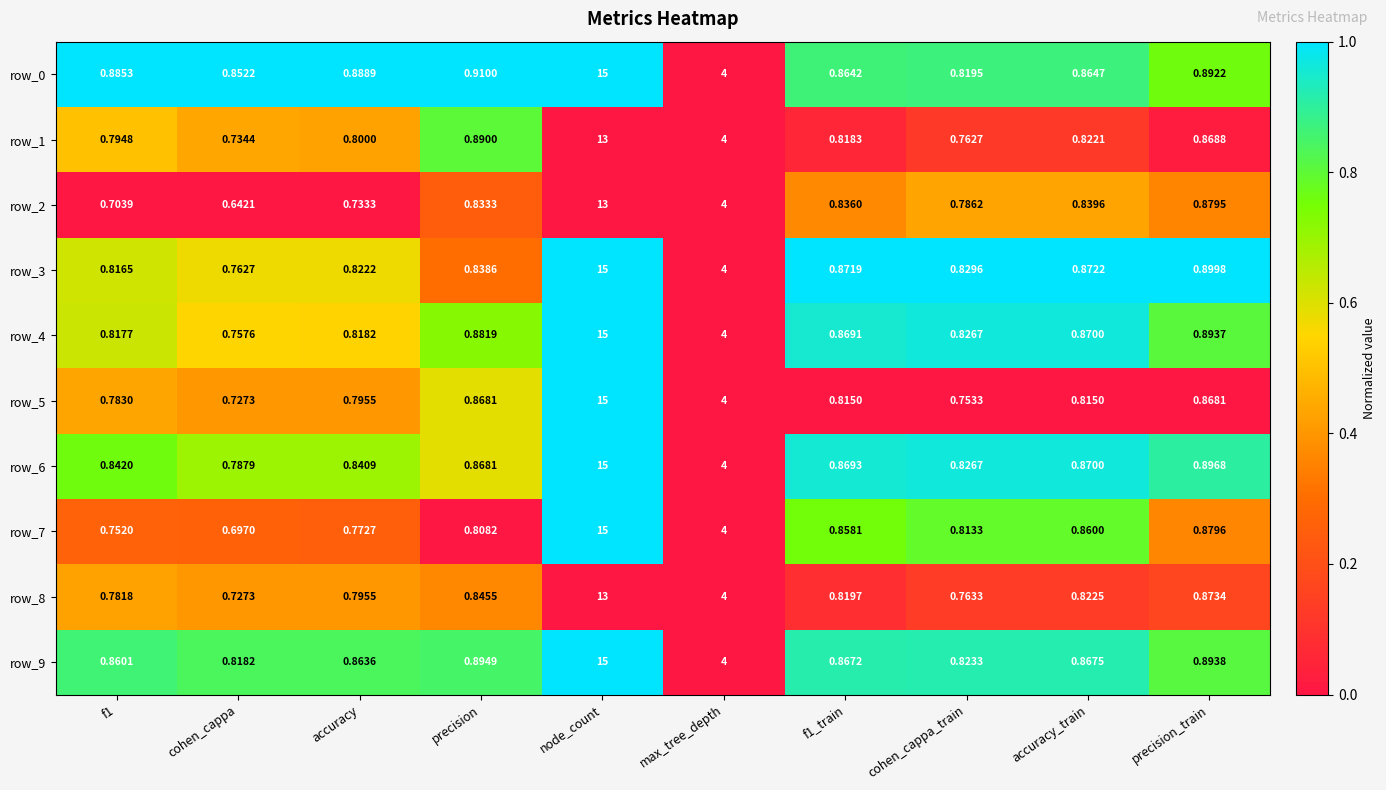

At f1, list the series in order from smallest to largest.

row_2, row_7, row_8, row_5, row_1, row_3, row_4, row_6, row_9, row_0